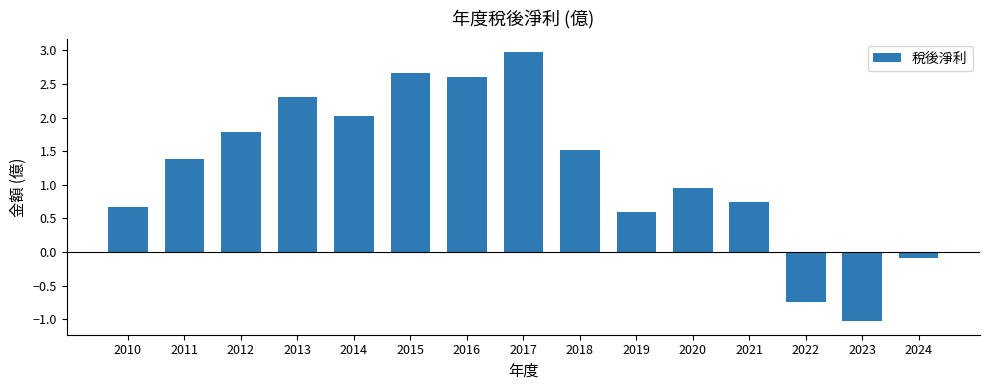

What value does the data have at 2010?

0.7